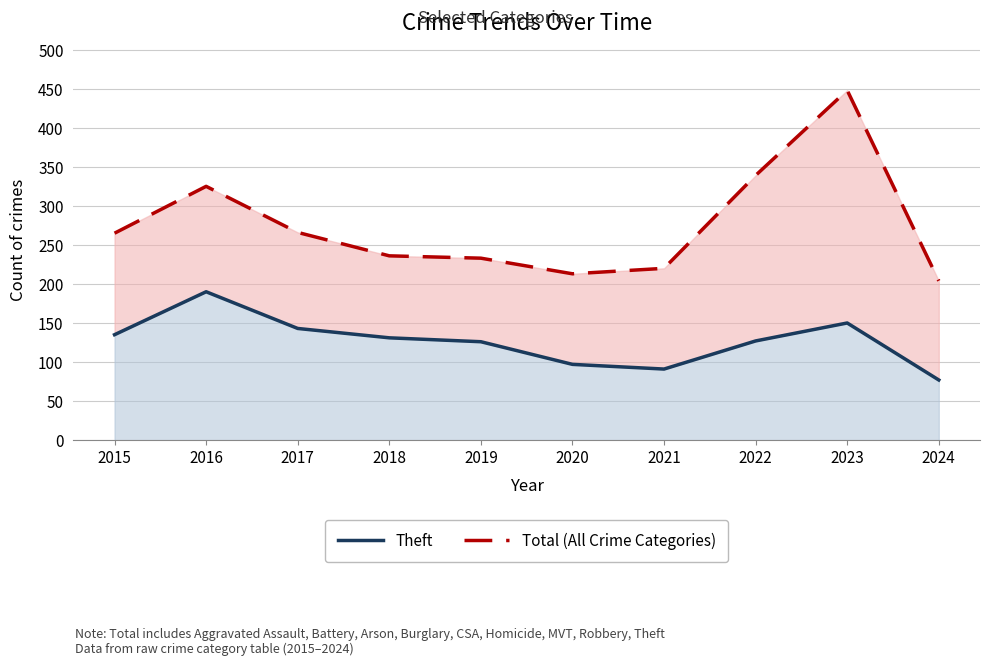

Reading right to left, what are all the values shown in this chart?

Theft: 2024=77	2023=150	2022=127	2021=91	2020=97	2019=126	2018=131	2017=143	2016=190	2015=135
Total (All Crime Categories): 2024=204	2023=448	2022=339	2021=220	2020=213	2019=233	2018=236	2017=266	2016=325	2015=265